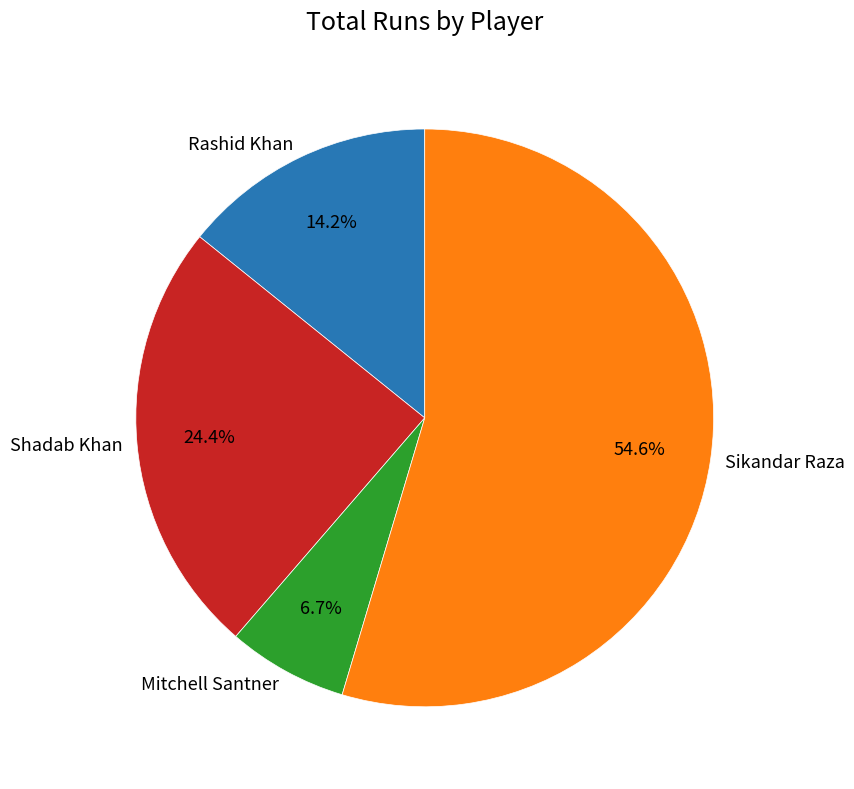

True or false: Sikandar Raza accounts for 69% of the total.

False